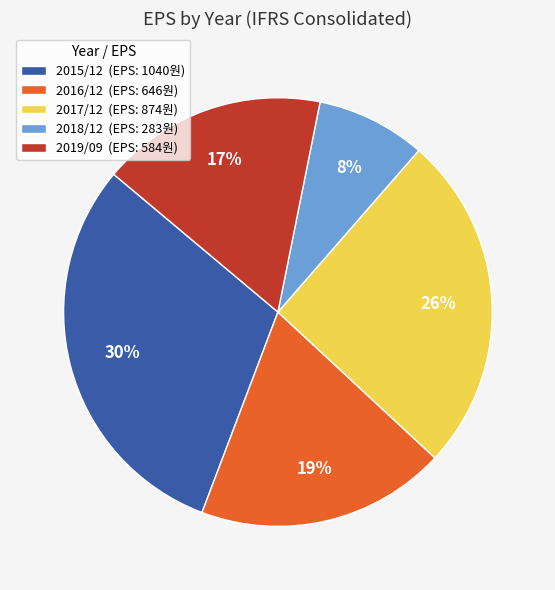

Approximately how many times larger is the value at 2018/12 (EPS: 283원) compared to 2015/12 (EPS: 1040원)?

0.3